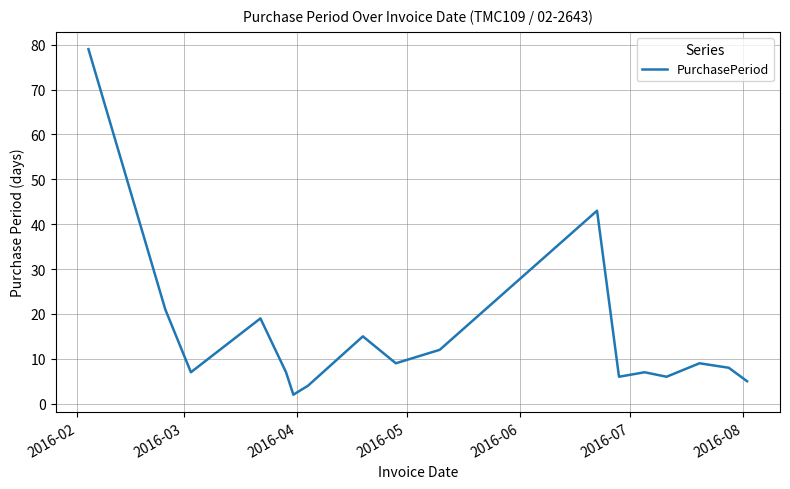

What is the greatest value displayed?

79